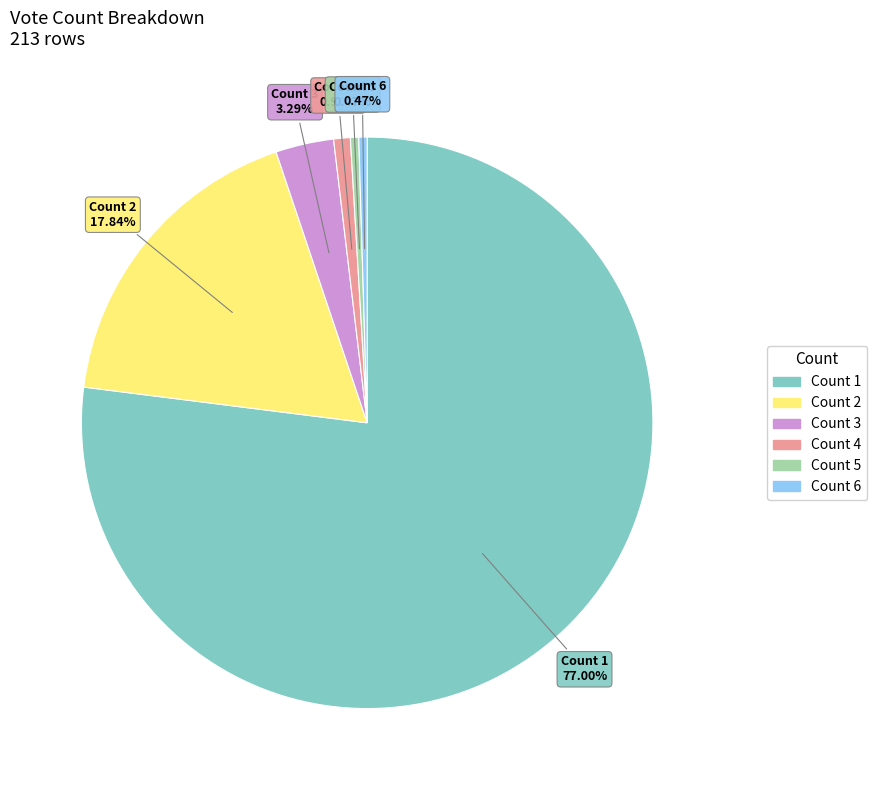

Between Count 3 and Count 6, which is larger?

Count 3